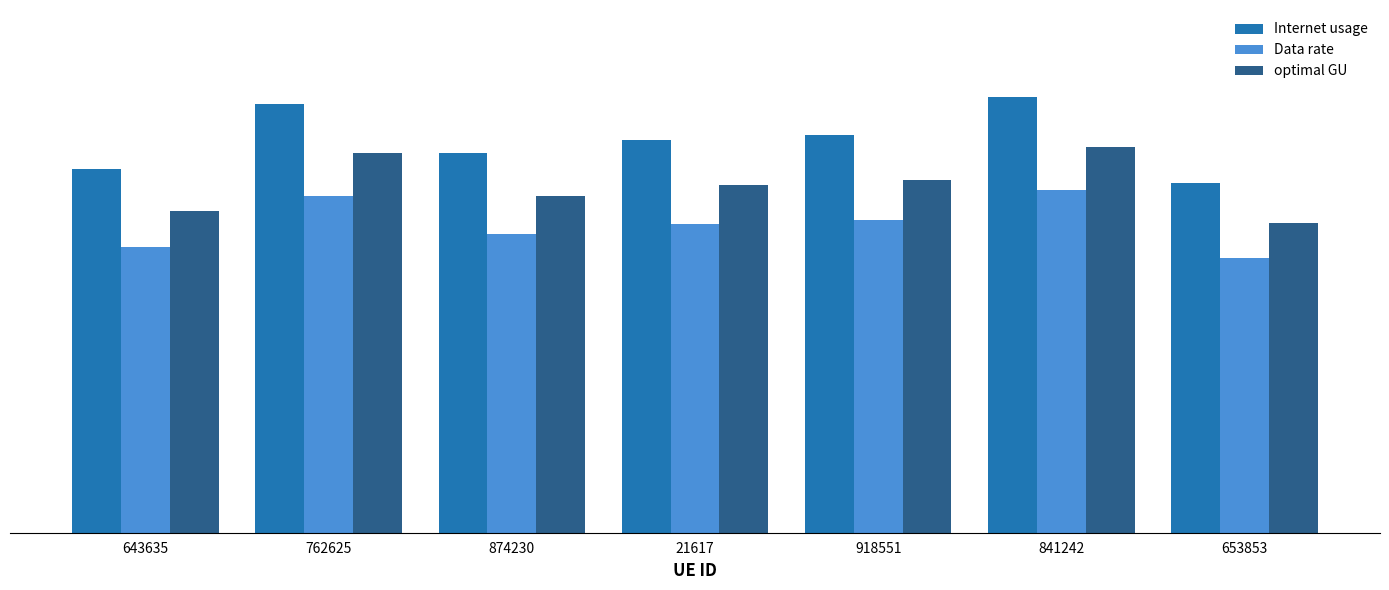

Is the value of optimal GU at 21617 greater than the value of Internet usage at 841242?

No